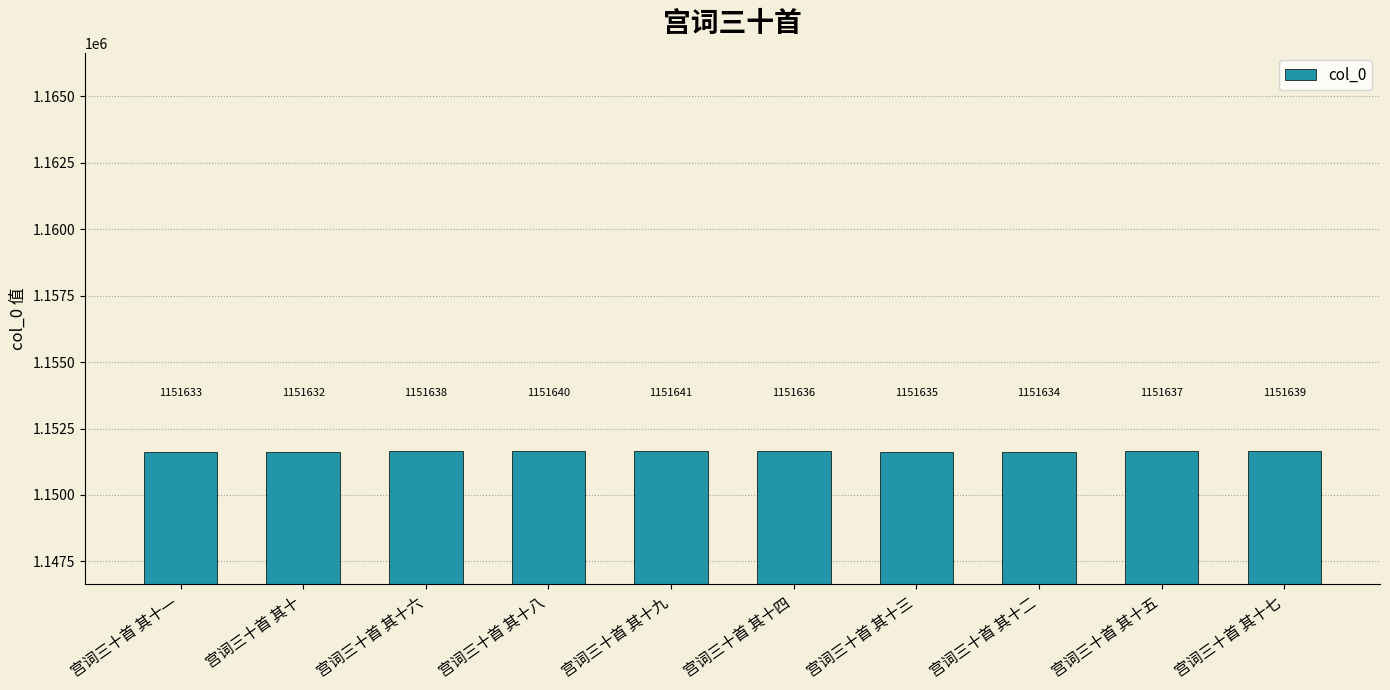

Between 宫词三十首 其十九 and 宫词三十首 其十, which is larger?

宫词三十首 其十九